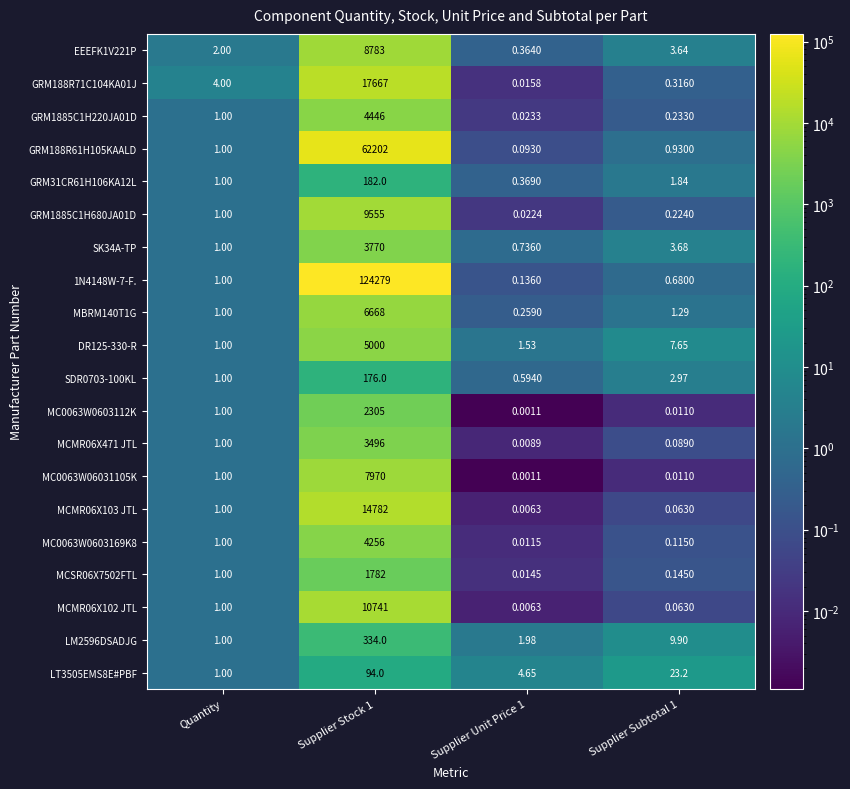

Is the value of MC0063W0603169K8 at Quantity greater than the value of LT3505EMS8E#PBF at Supplier Stock 1?

No